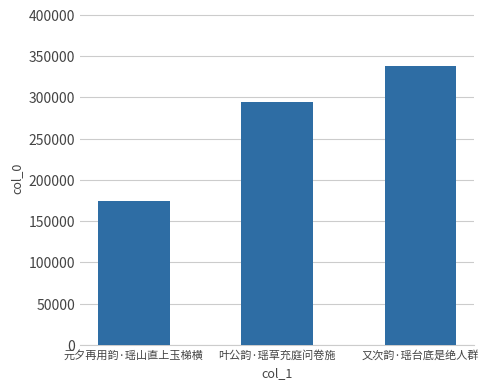

Which has a higher value, 元夕再用韵·瑶山直上玉梯横 or 叶公韵·瑶草充庭问卷施?

叶公韵·瑶草充庭问卷施